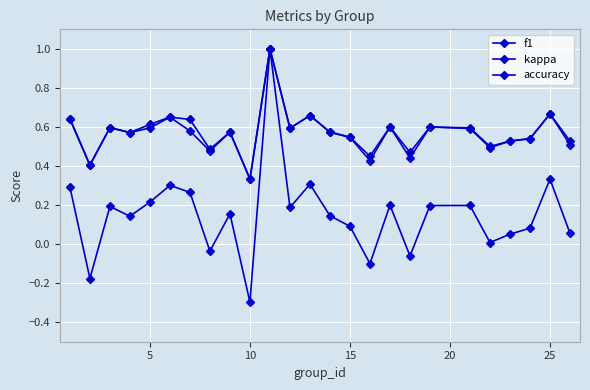

How many categories are shown in the chart?

25